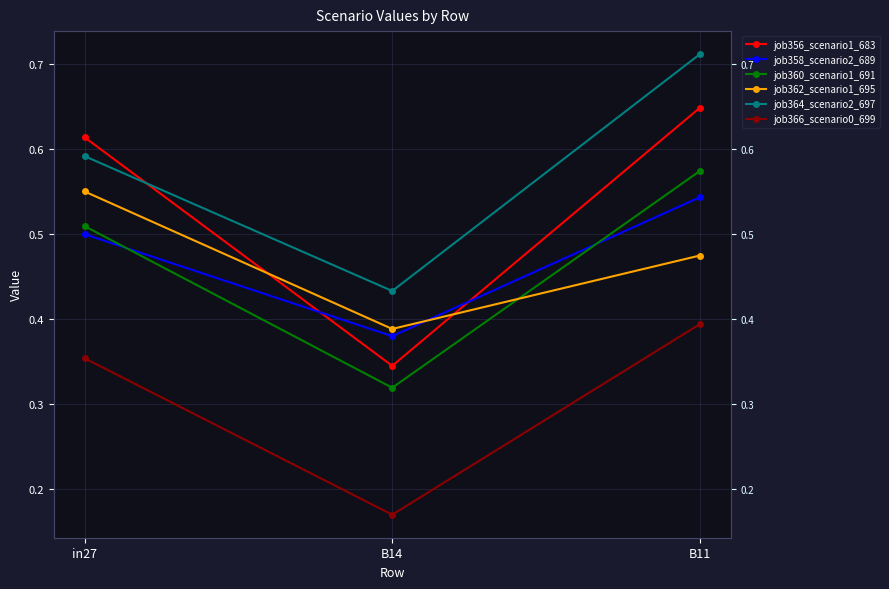

What is the average value of the job360_scenario1_691 series?

0.5